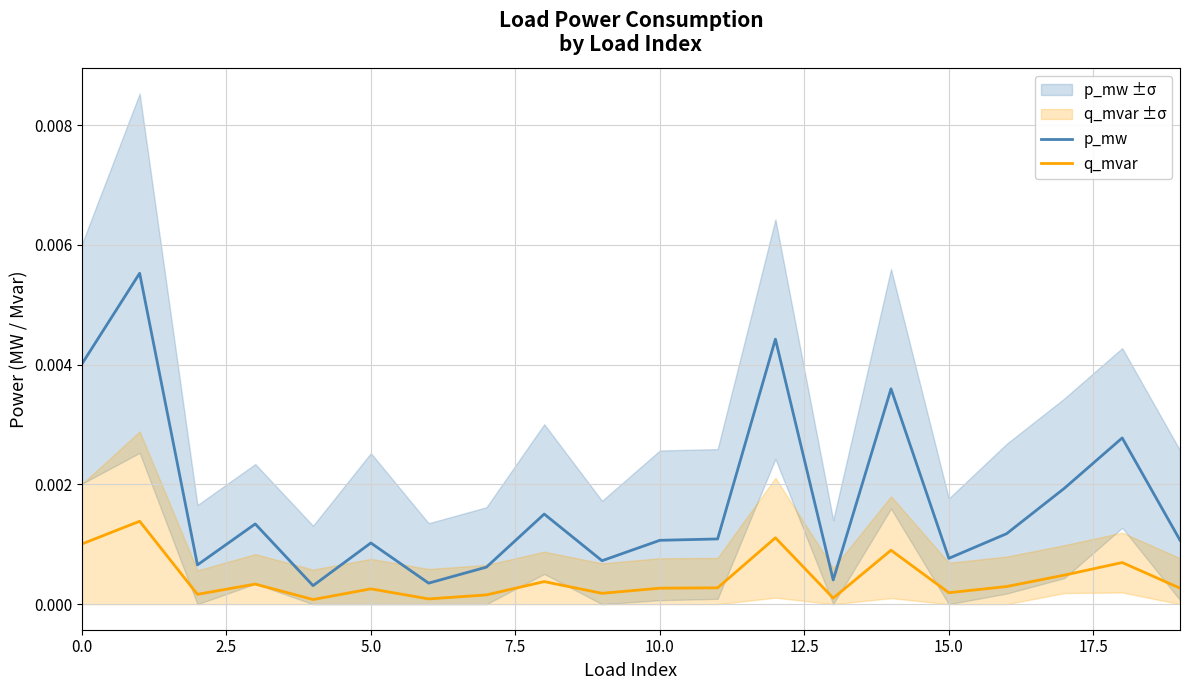

True or false: q_mvar and p_mw cross at least once.

False